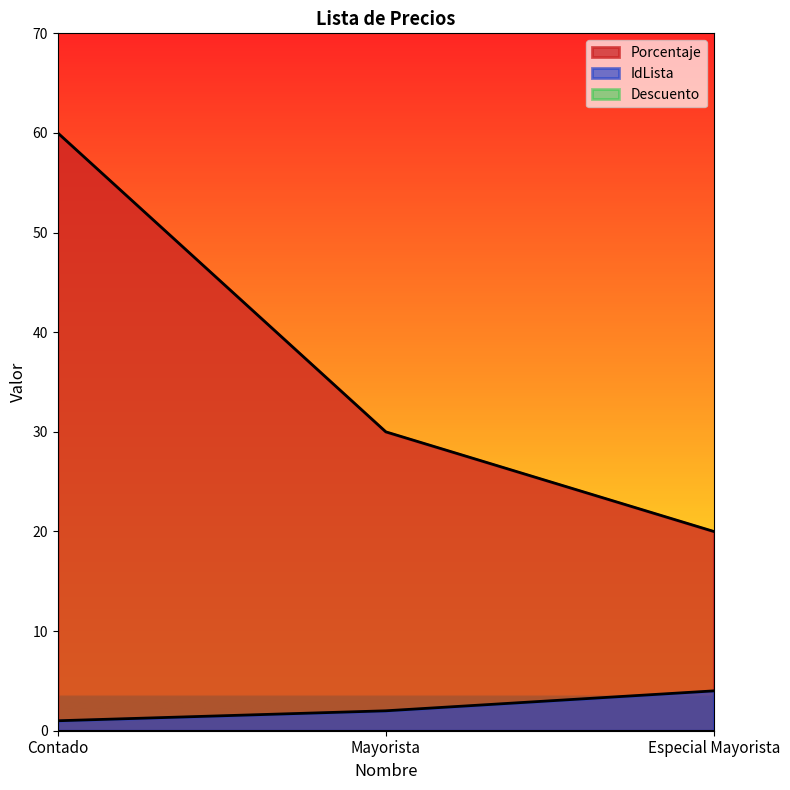

What is the difference between the IdLista values at Mayorista and Especial Mayorista?

2